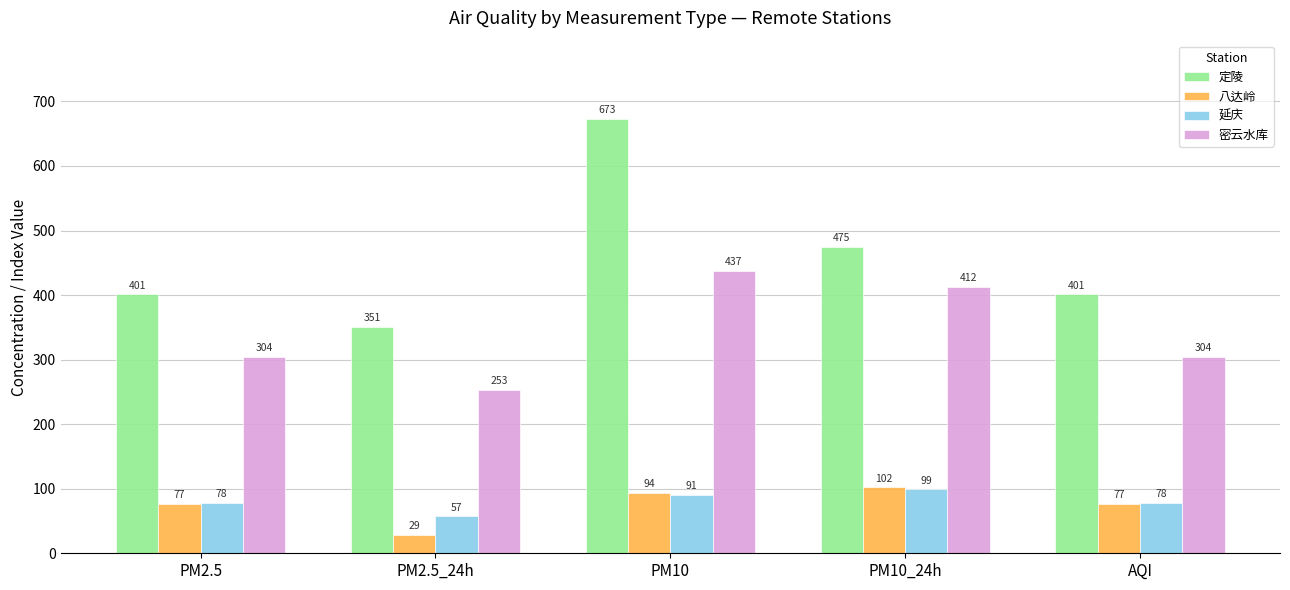

Count the number of data series in this chart.

4